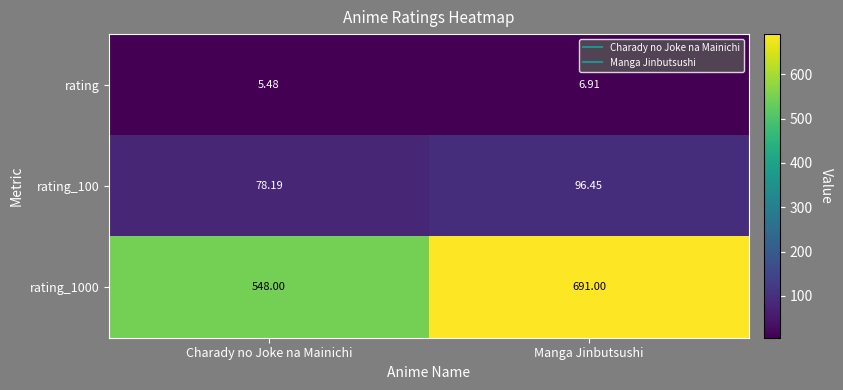

Where does the rating_100 series first go above 96?

Manga Jinbutsushi